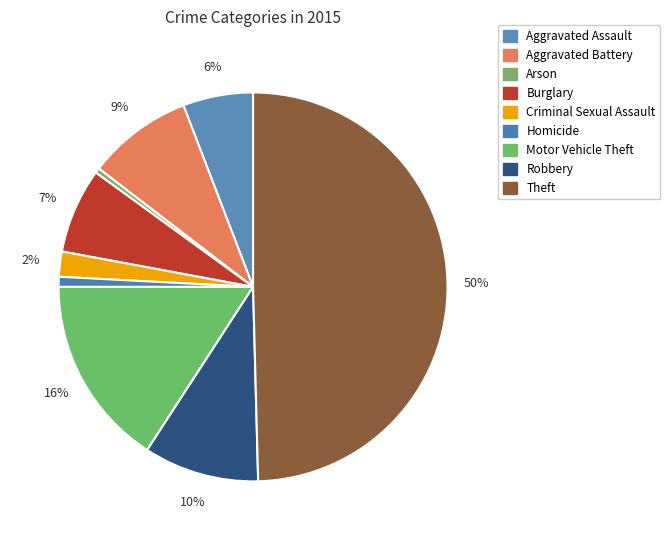

True or false: Robbery accounts for 10% of the total.

True